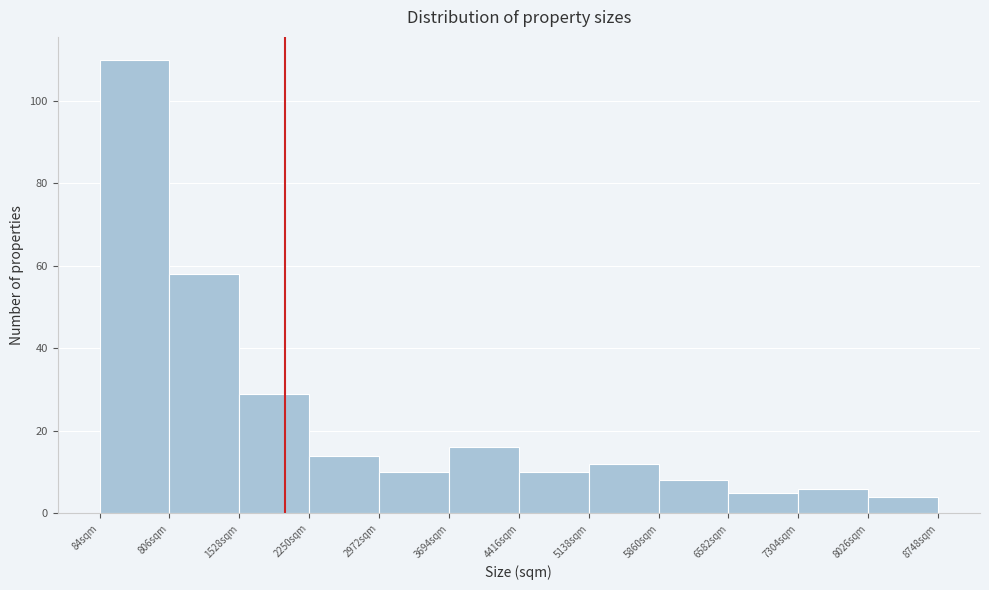

What is the height of the bar covering 7300 to 8000 on the x-axis? Neither the bar edges nor the heights are printed on the chart, so give them approximately, as read against the axes.

6